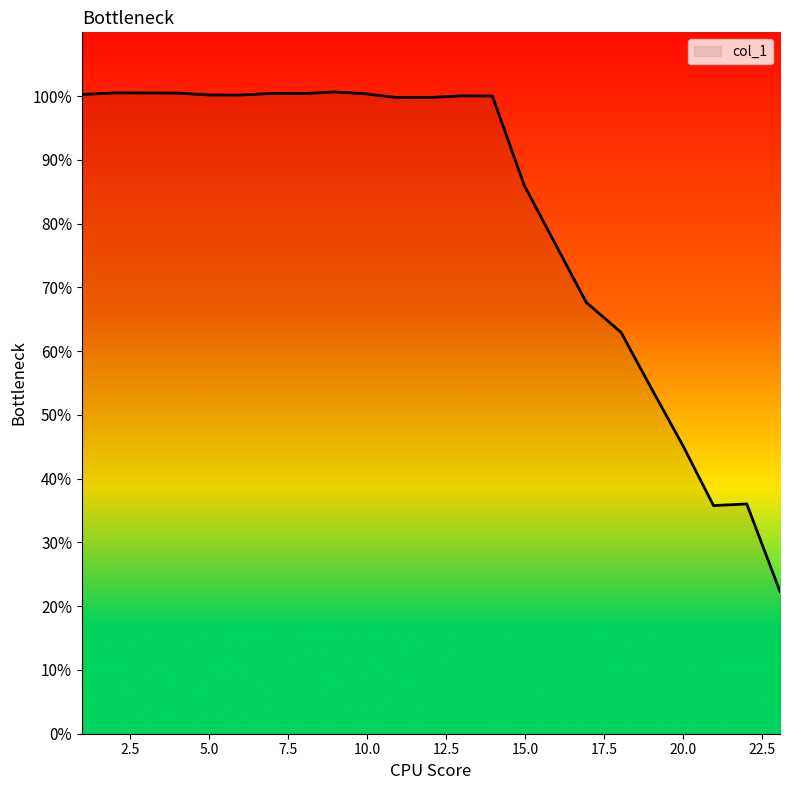

What is the difference between the maximum and minimum values?

78.3